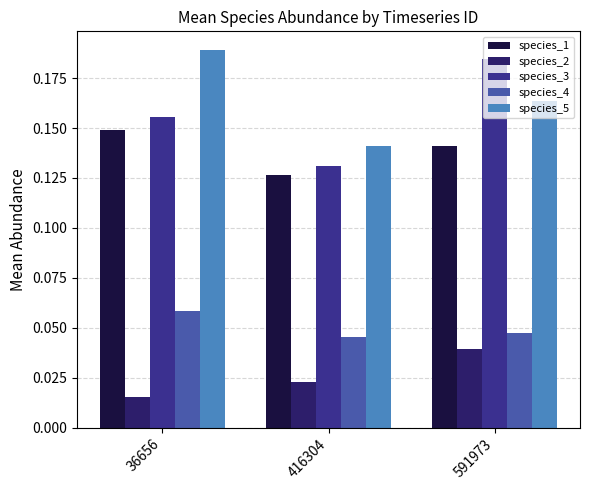

Where is species_1 nearest to the value 0?

416304